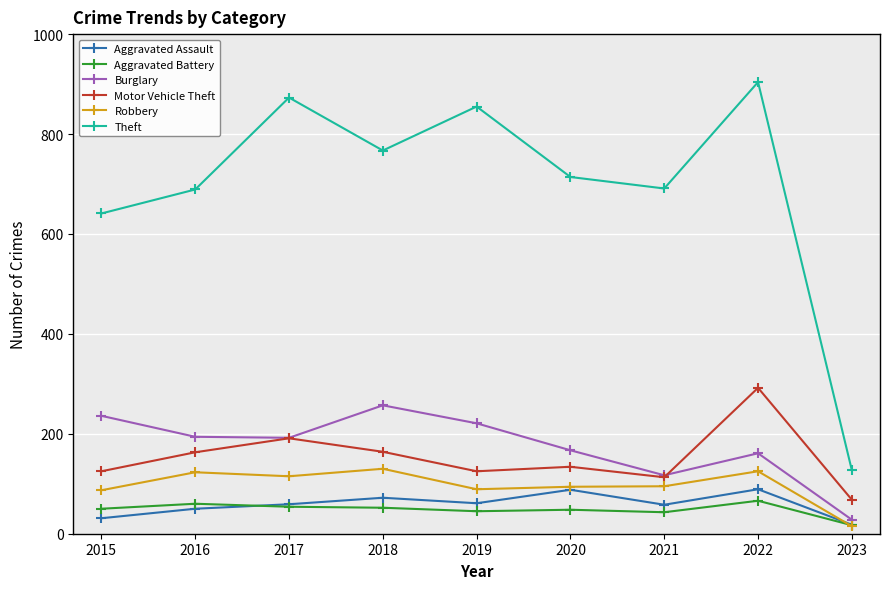

True or false: Burglary has a value of 270 at 2020.

False